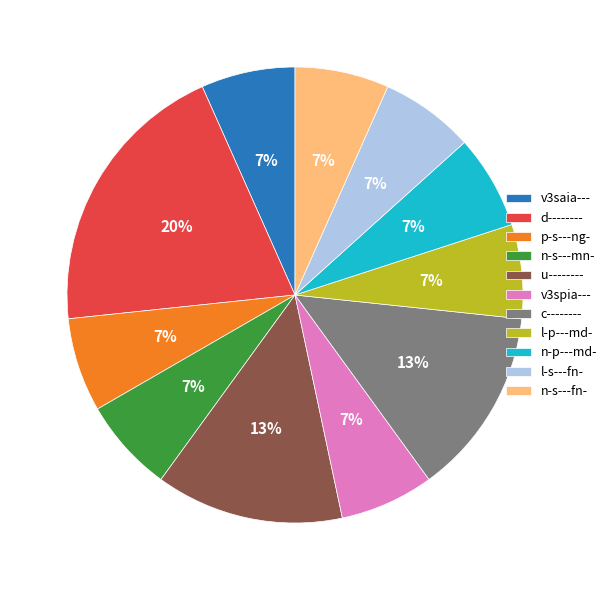

How many segments does this pie chart have?

11